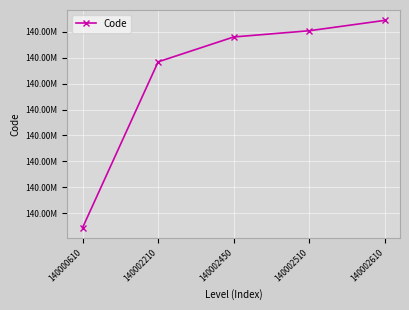

Is this an area chart (filled region under the line)?

No